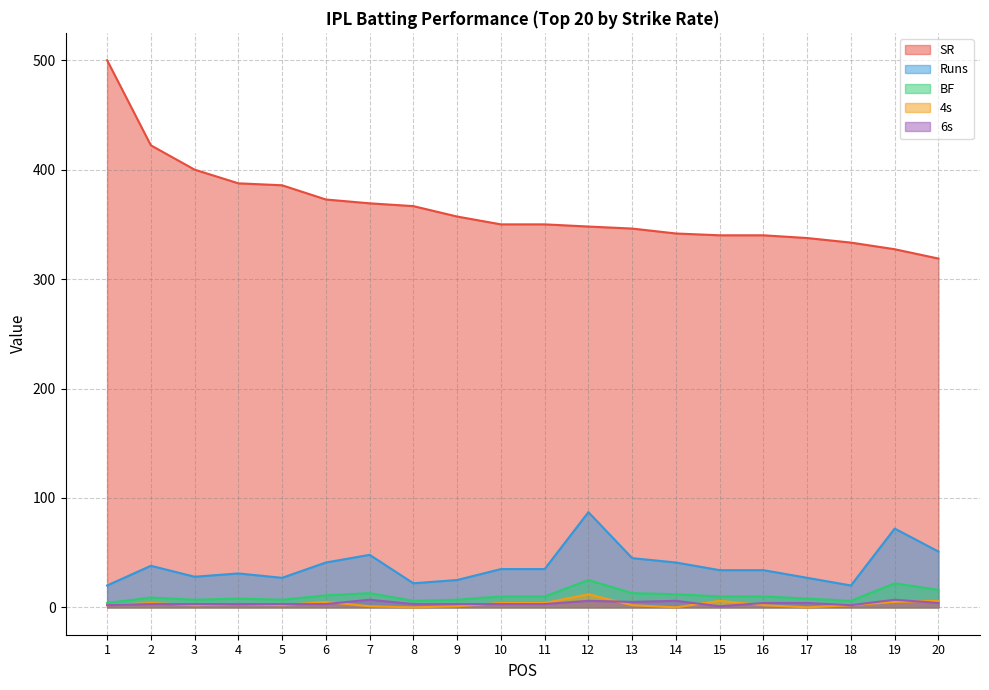

How many data points does each series have?

20